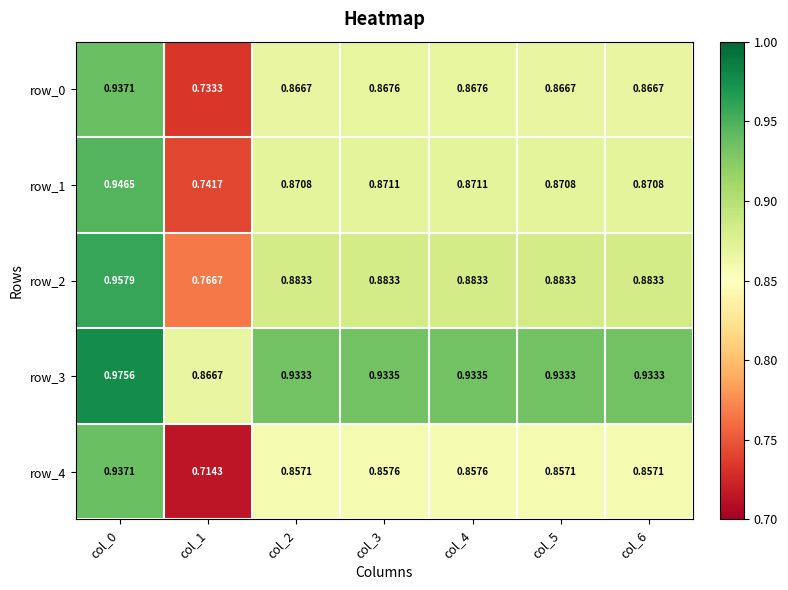

Count the number of data series in this chart.

5